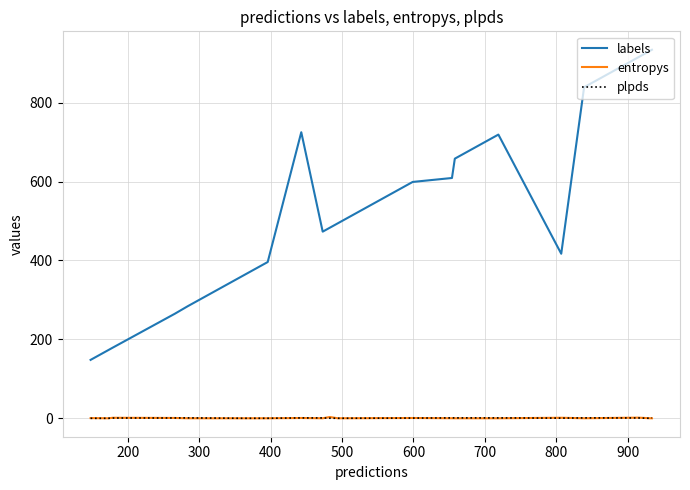

Which series has the largest range (max minus min)?

labels